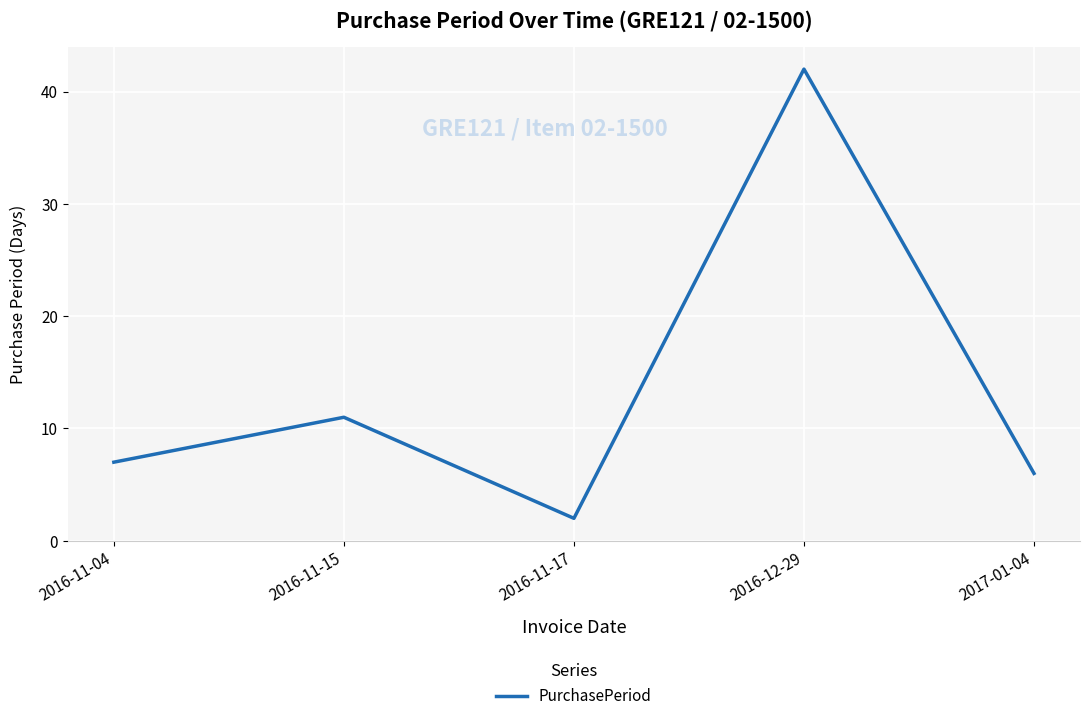

The chart shows a value of 7 at 2016-11-04. True or false?

True